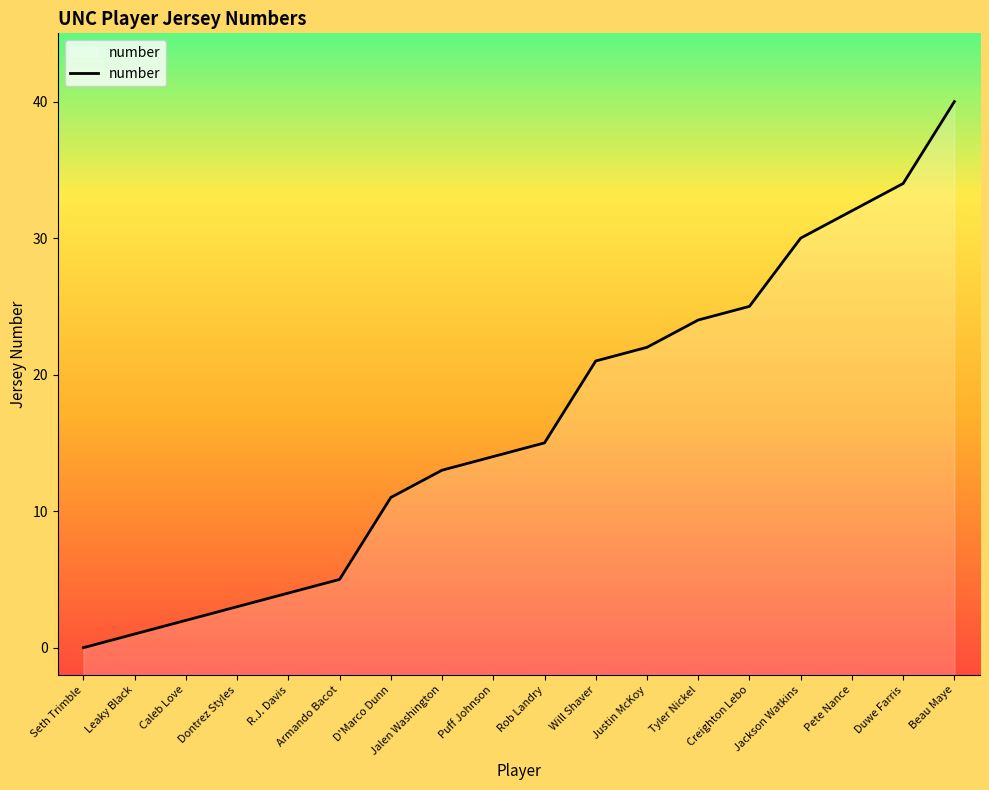

True or false: the data shows 20 at D'Marco Dunn.

False